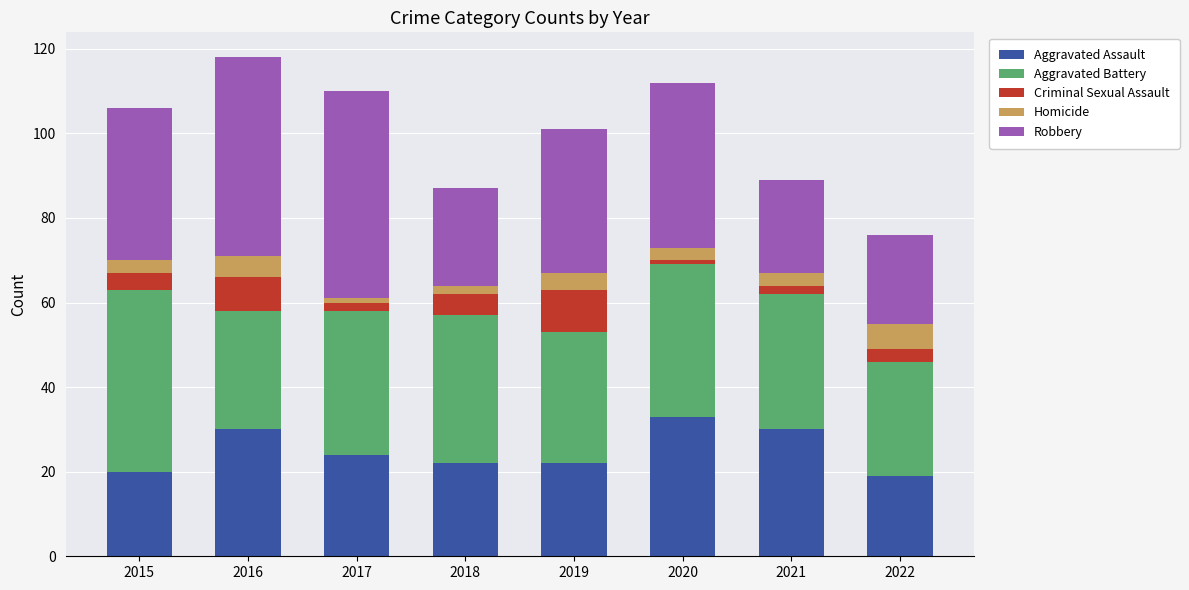

What are all the series names shown in the legend?

Aggravated Assault, Aggravated Battery, Criminal Sexual Assault, Homicide, Robbery